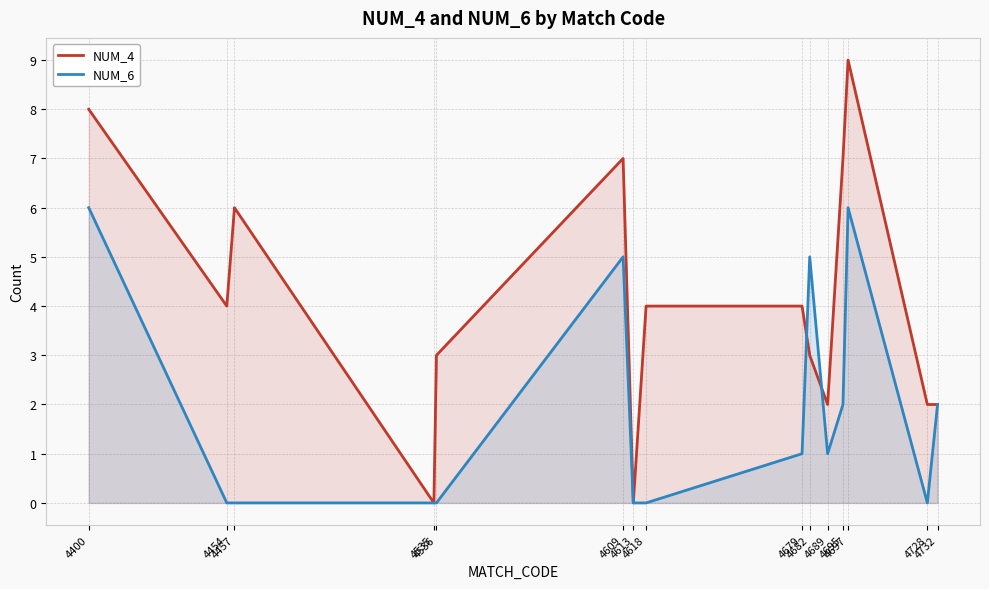

Rank the categories by NUM_4 value from highest to lowest.

4697, 4400, 4609, 4695, 4457, 4454, 4618, 4679, 4536, 4682, 4689, 4728, 4732, 4535, 4613